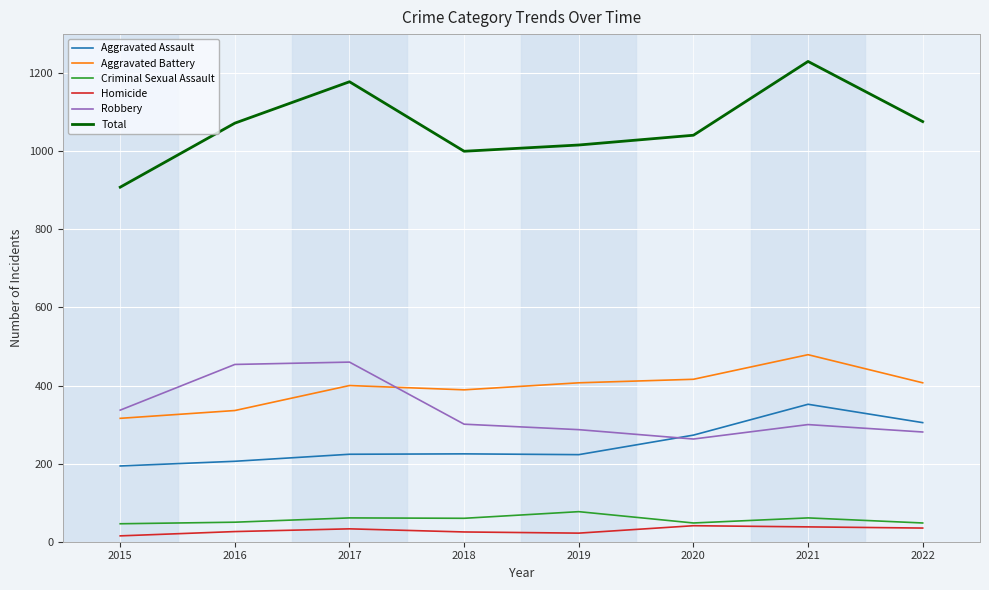

What is the approximate value of Criminal Sexual Assault at 2016?

50